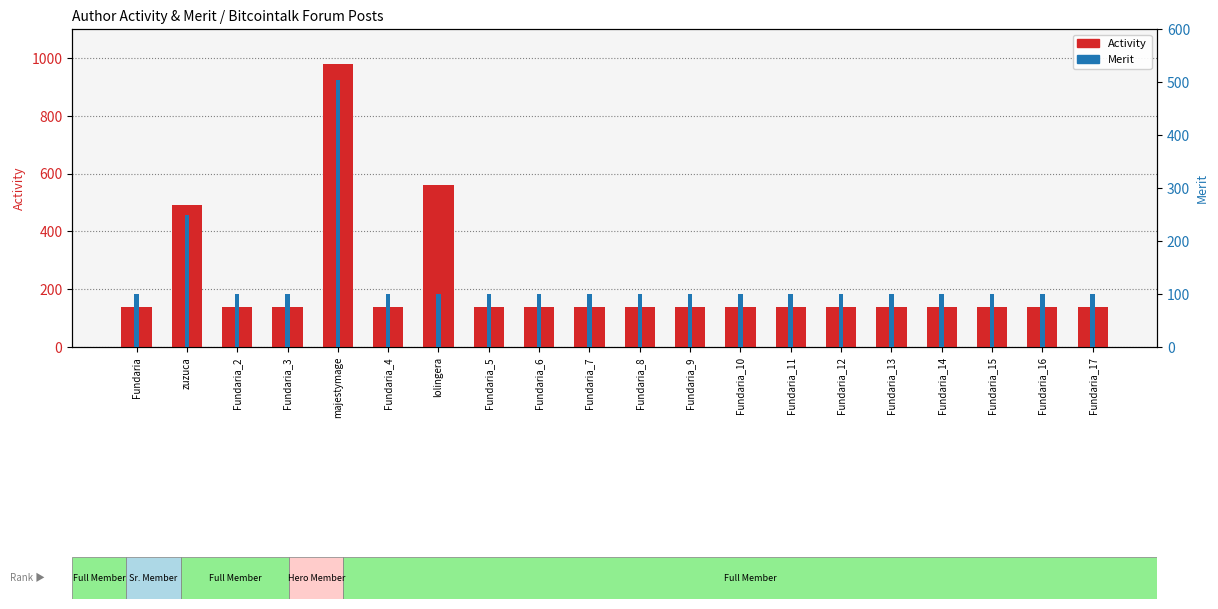

Count the number of categories in the chart.

20